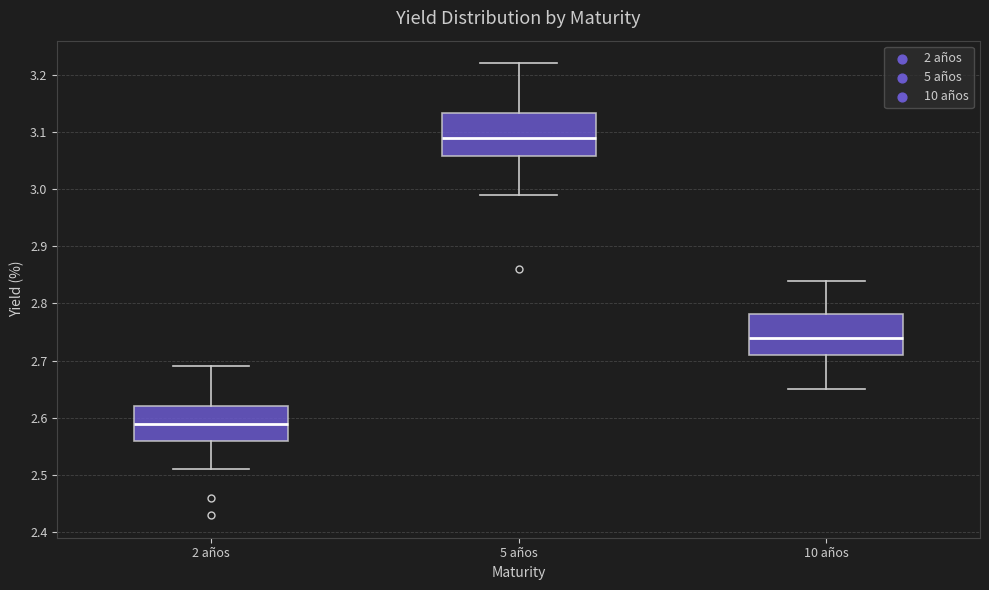

Reading left to right, transcribe this box plot: for each box, give where its median line is, the range the box spans, and where its two whiskers end, as read against the y-axis. The values are not printed on the chart, so give them approximately, as read against the axis.

2 años: median 2.59, box 2.56 to 2.62, whiskers 2.51 to 2.69
5 años: median 3.09, box 3.06 to 3.13, whiskers 2.99 to 3.22
10 años: median 2.74, box 2.71 to 2.78, whiskers 2.65 to 2.84